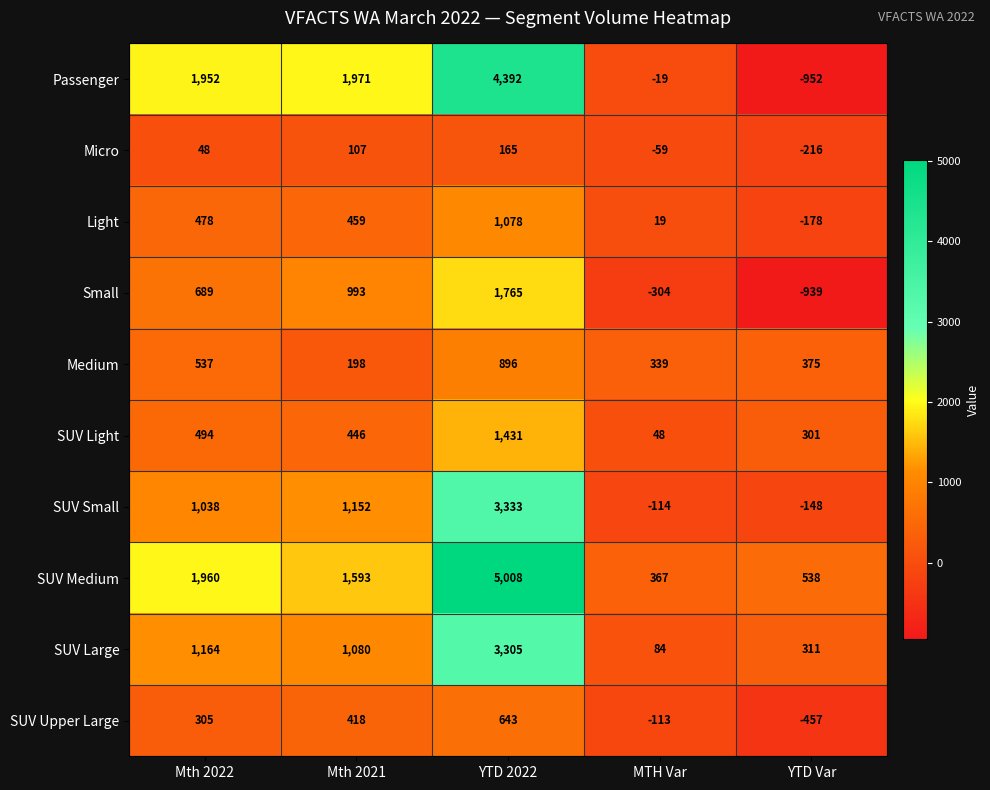

Rank the series at Mth 2022 from highest to lowest value.

SUV Medium, Passenger, SUV Large, SUV Small, Small, Medium, SUV Light, Light, SUV Upper Large, Micro